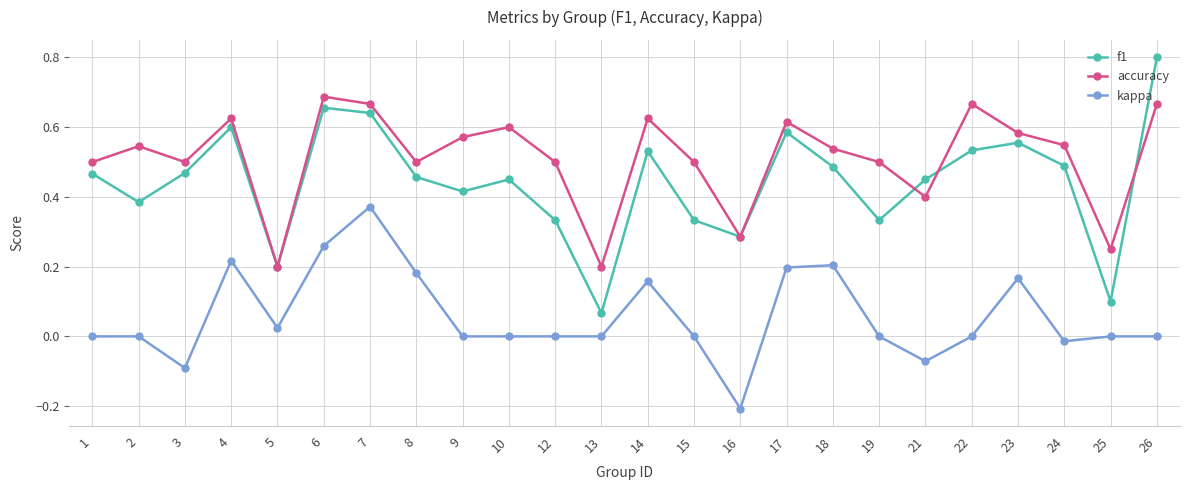

Rank the series by their average value, from lowest to highest.

kappa, f1, accuracy